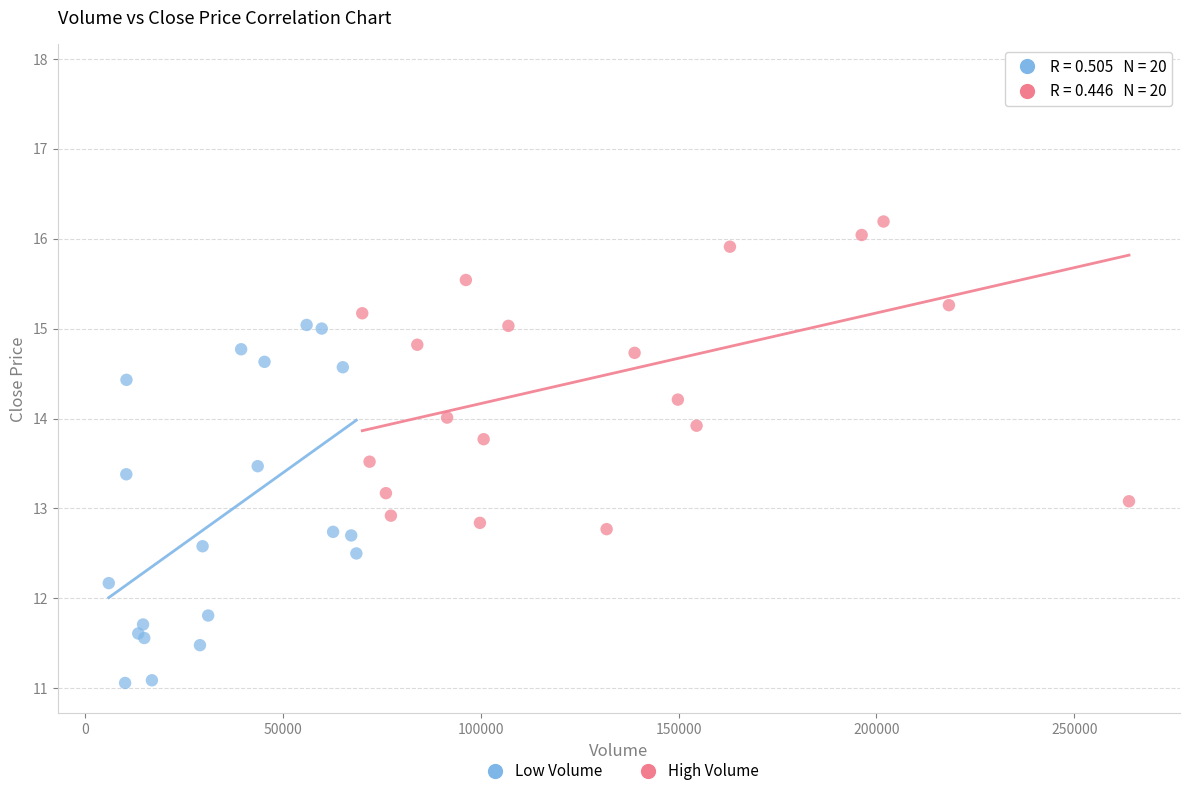

Which series has the largest Y range (max minus min)?

High Volume